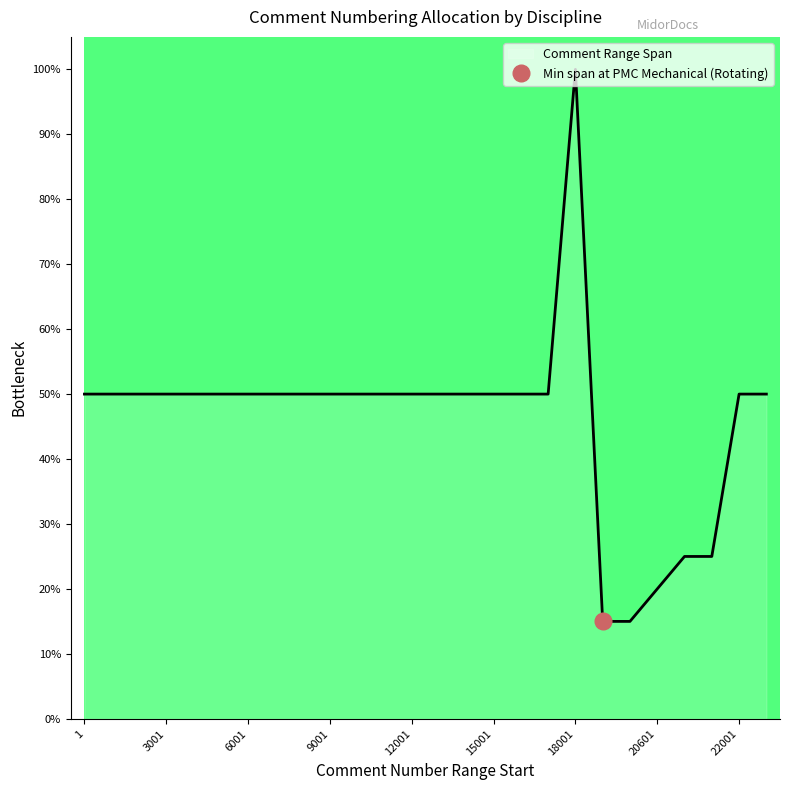

Is it true that Comment Range Span equals 25 at 15001?

False